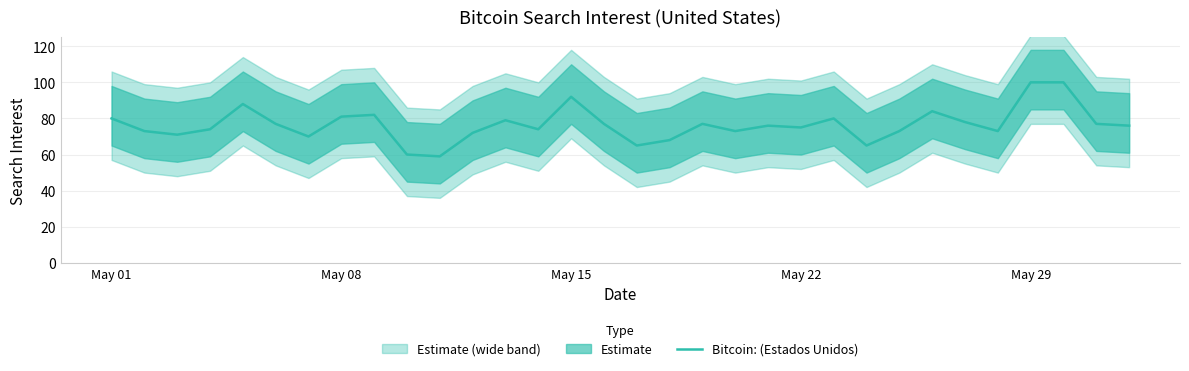

True or false: Bitcoin: (Estados Unidos) has a value of 33 at May 22.

False